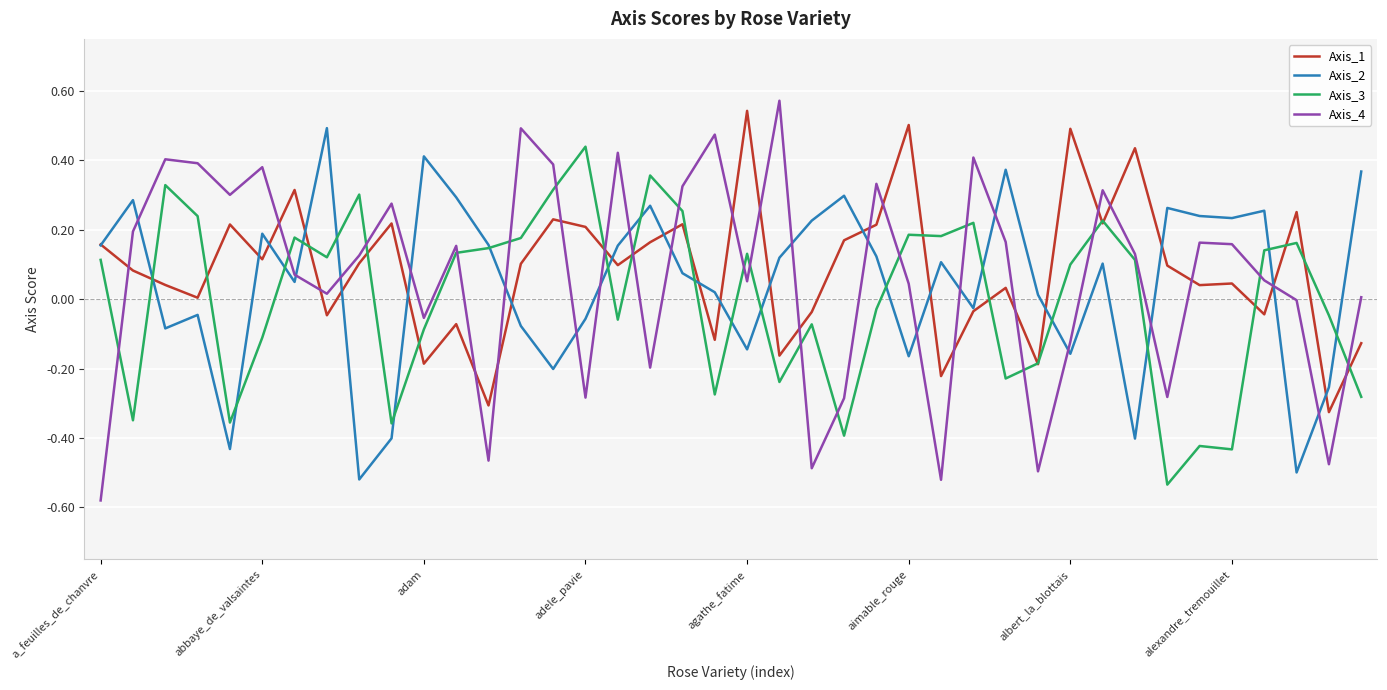

Which series has the largest range (max minus min)?

Axis_4